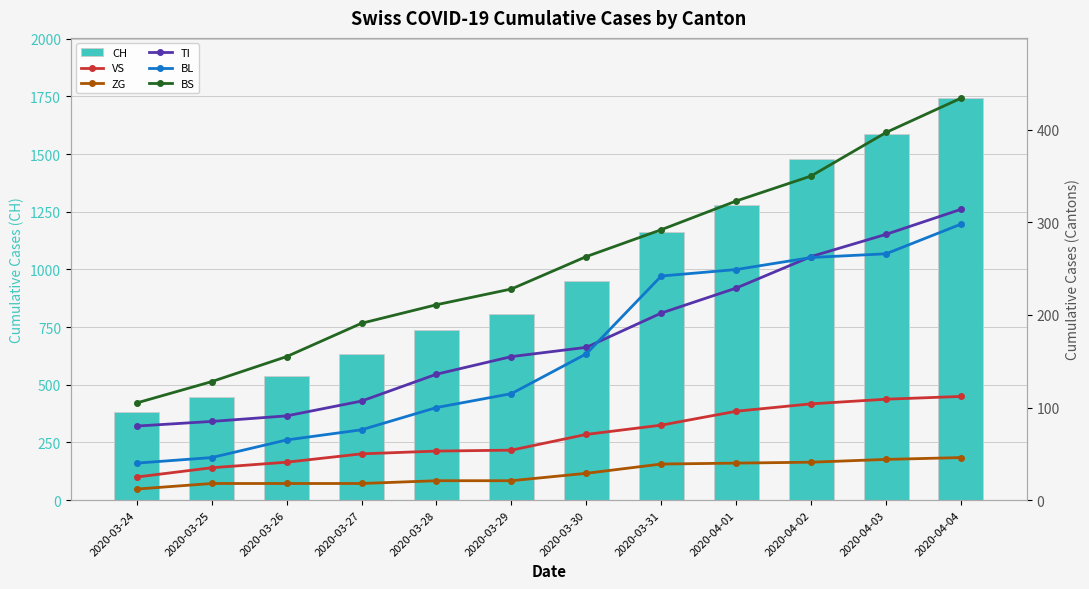

Between 2020-03-24 and 2020-04-03, which series saw the biggest shift?

CH